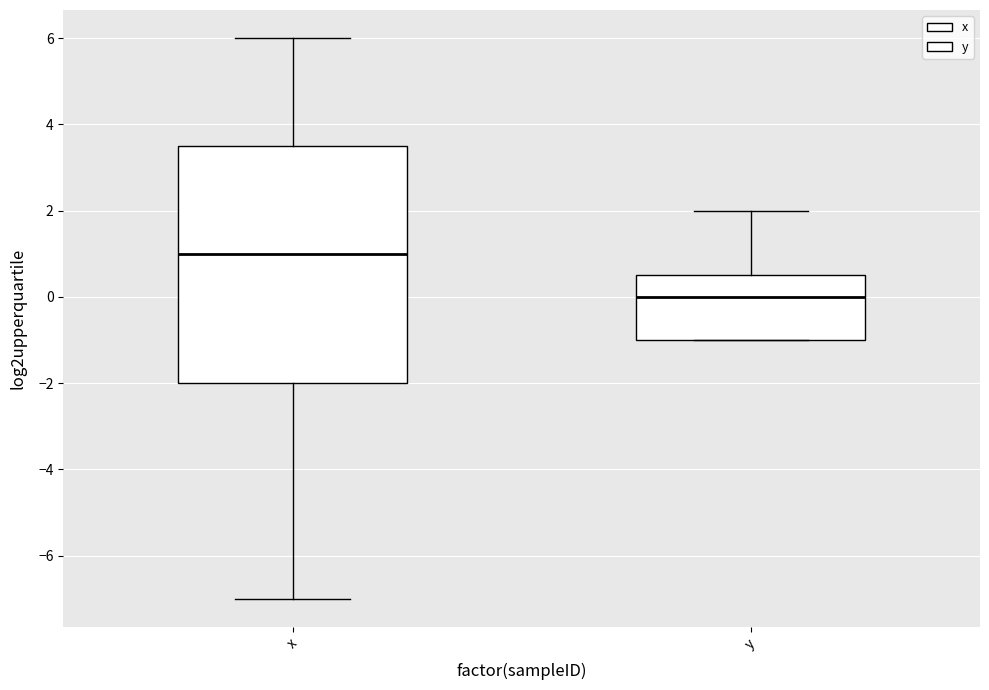

Reading left to right, transcribe this box plot: for each box, give where its median line is, the range the box spans, and where its two whiskers end, as read against the y-axis. The values are not printed on the chart, so give them approximately, as read against the axis.

x: median 1.0, box -2.0 to 3.6, whiskers -7.0 to 6.0
y: median 0.0, box -1.0 to 0.6, whiskers -1.0 to 2.0